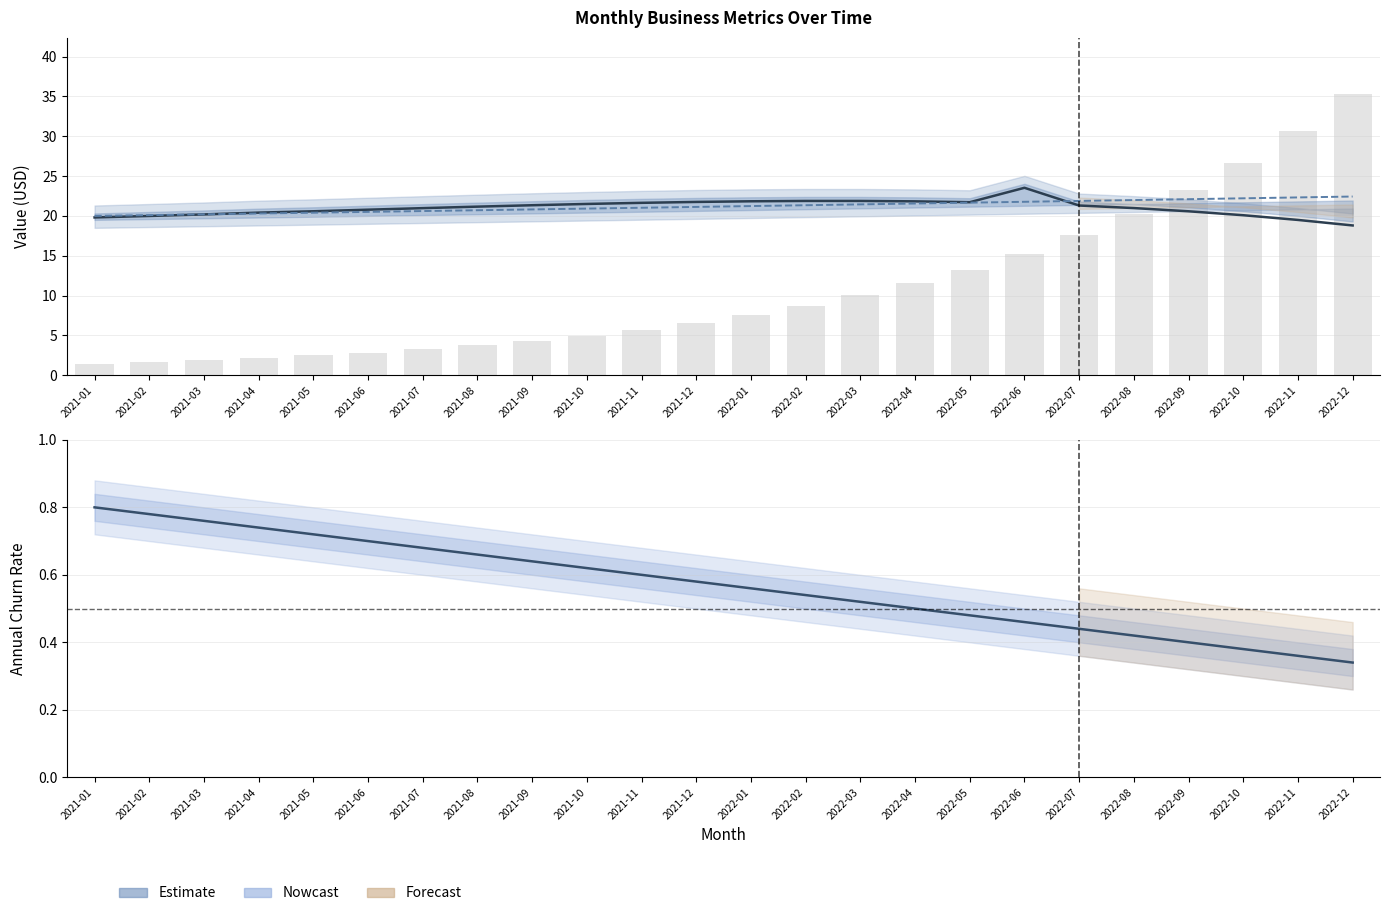

What position from the right is 2022-02?

11